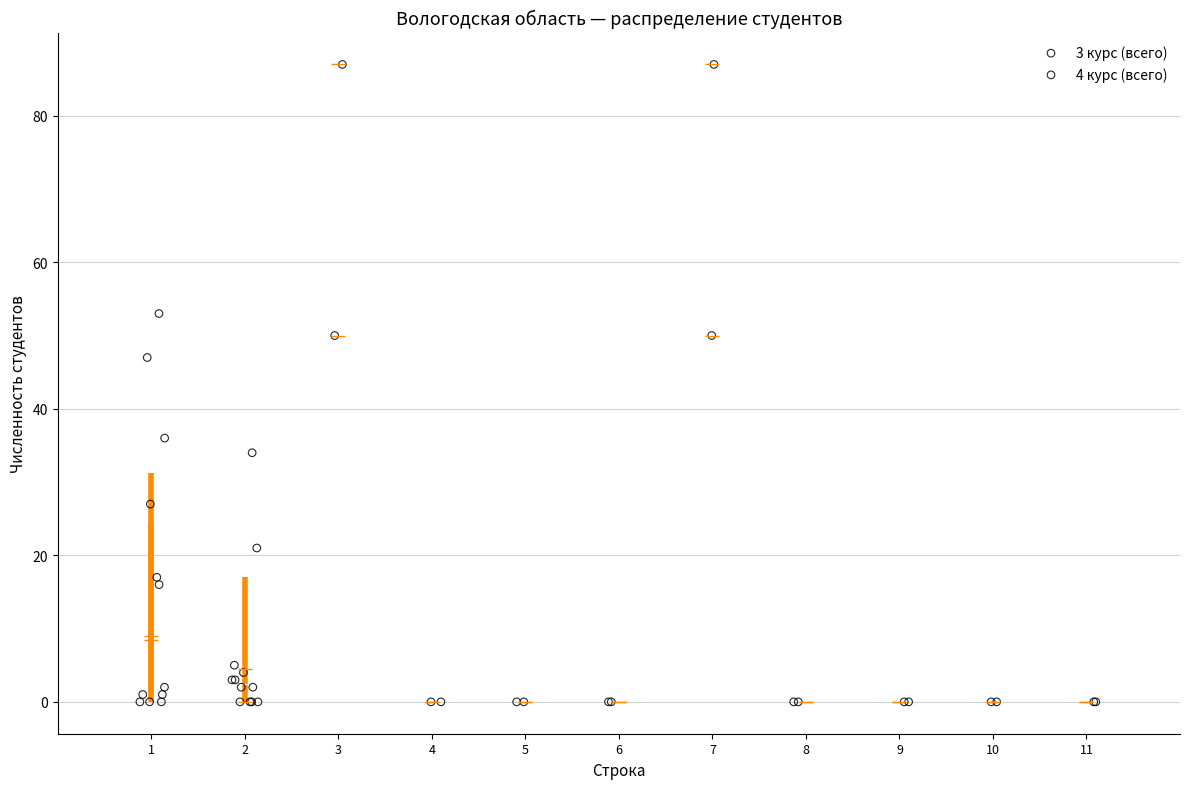

Which series has the widest spread of Y values?

3 курс (всего)